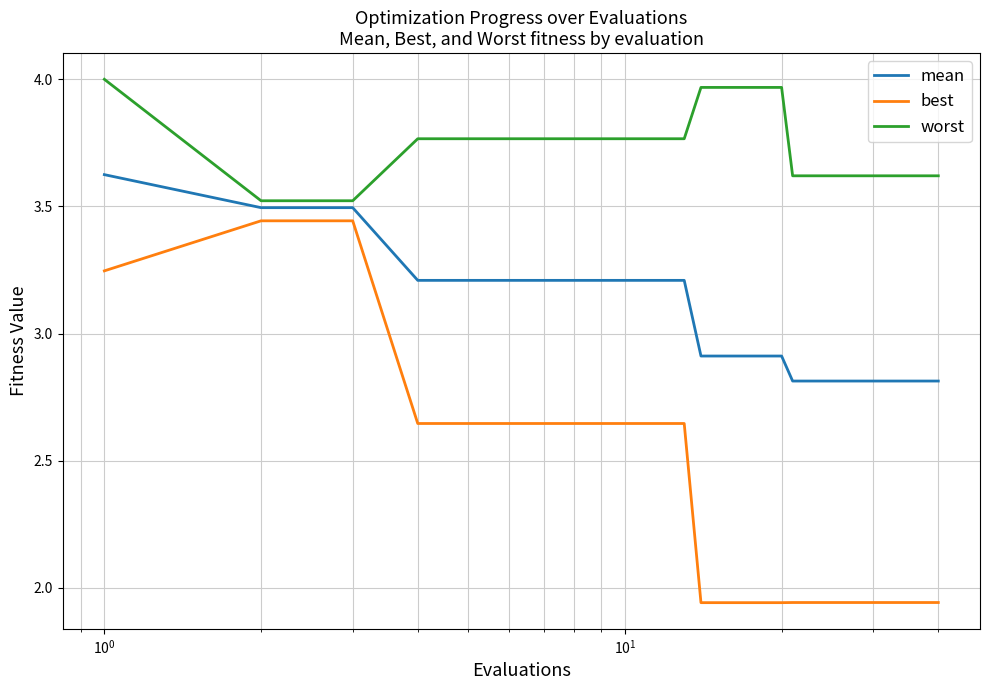

List the series in order of their overall mean, lowest first.

best, mean, worst